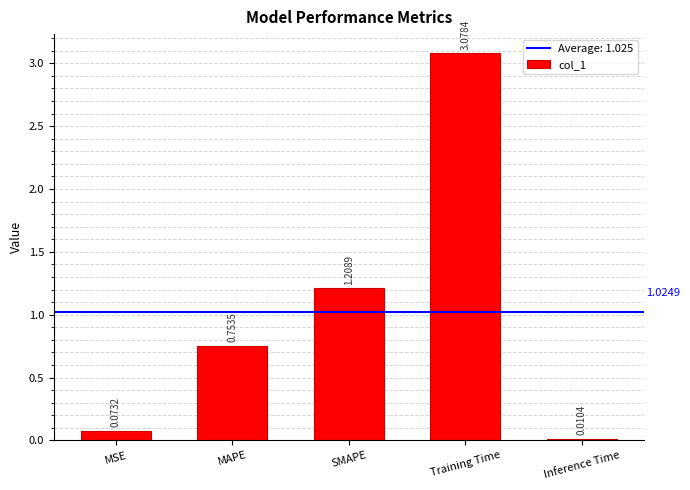

How many bars are there in total?

5